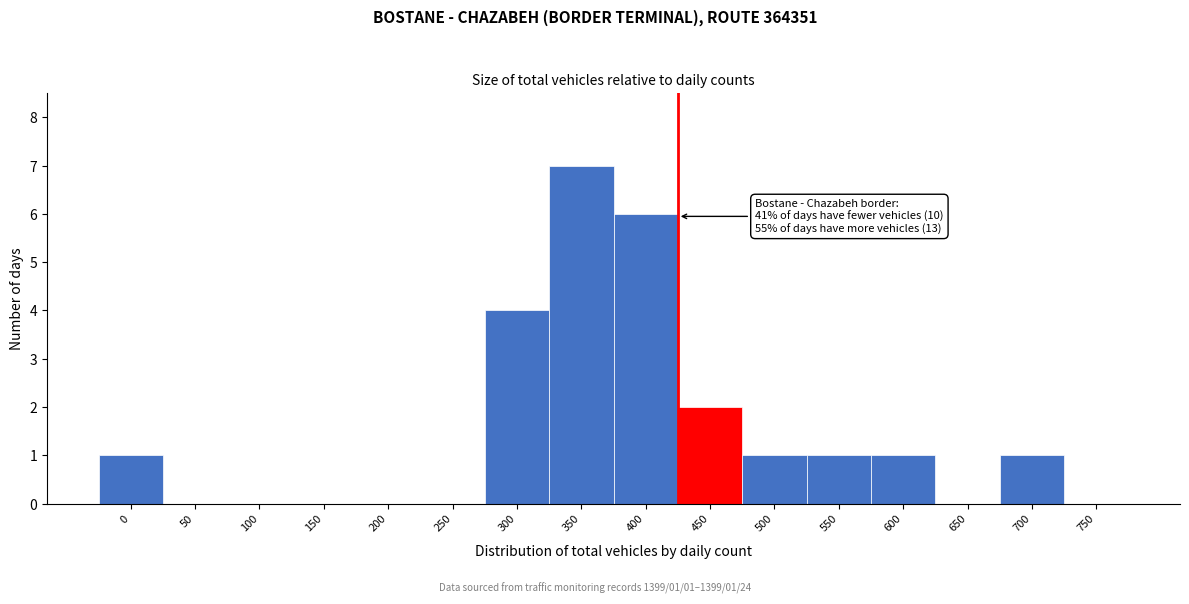

Reading left to right, list all the values displayed in this chart.

0=1	50=0	100=0	150=0	200=0	250=0	300=4	350=7	400=6	450=2	500=1	550=1	600=1	650=0	700=1	750=0